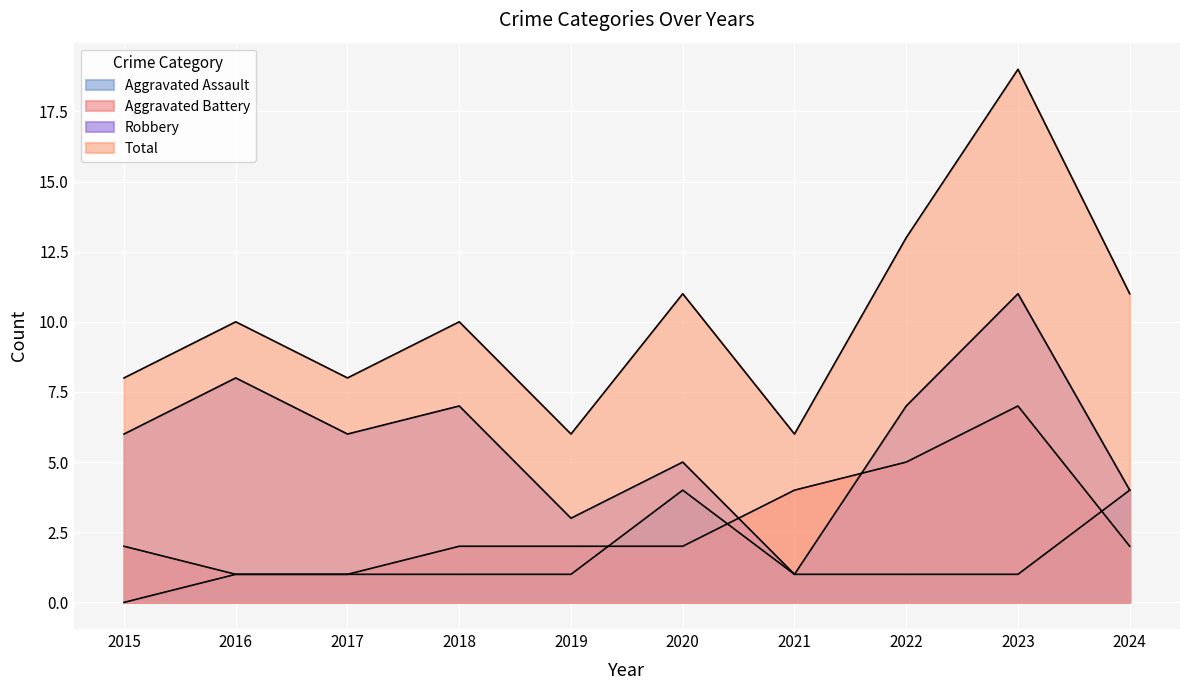

What is the difference between the highest and lowest values at 2018?

9